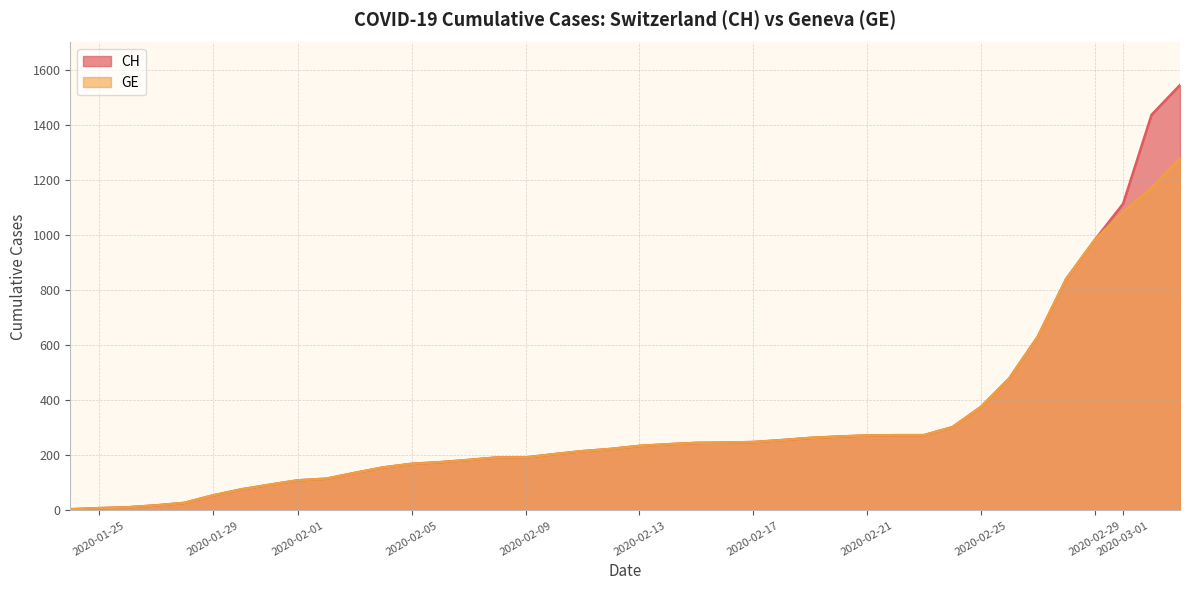

What is the value of the CH point at the 22nd from the left?

240